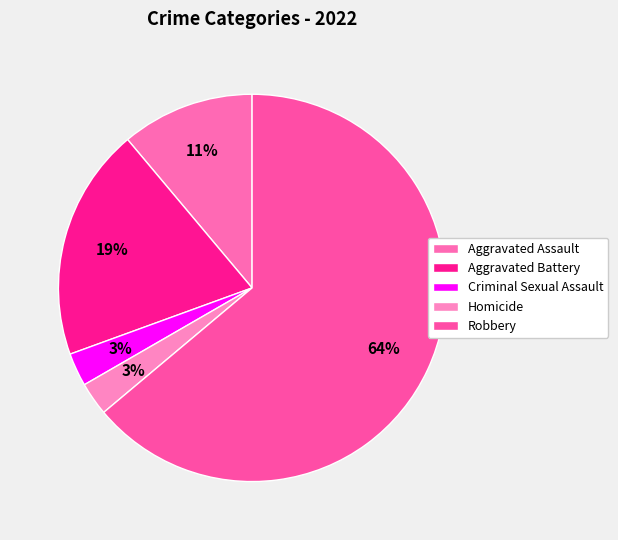

To the nearest percent, what is the difference between the Aggravated Battery and Homicide slice percentages?

17%